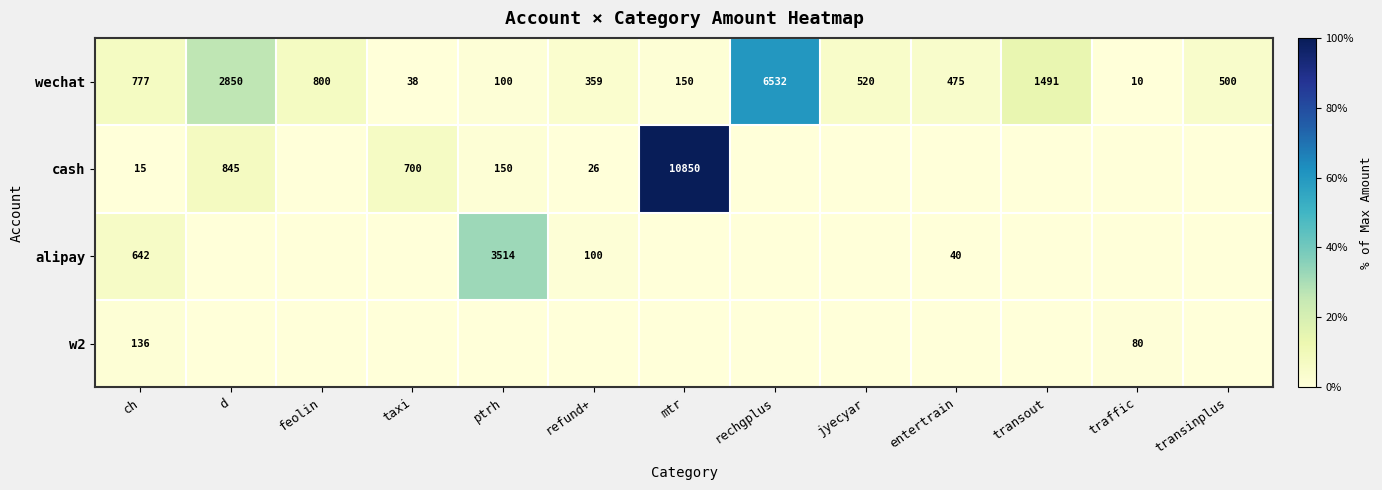

At how many categories does at least one series exceed 3?

12